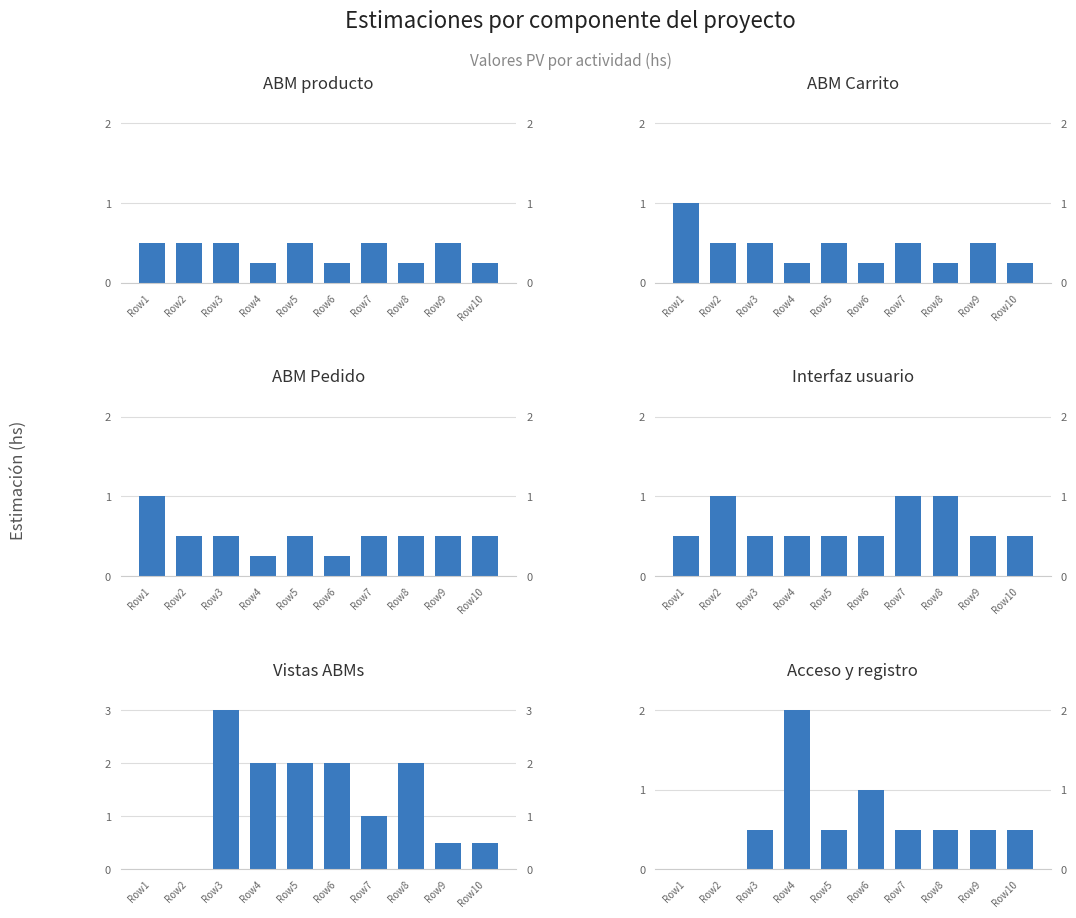

What is the value of the ABM Pedido bar at the 10th from the left?

0.5